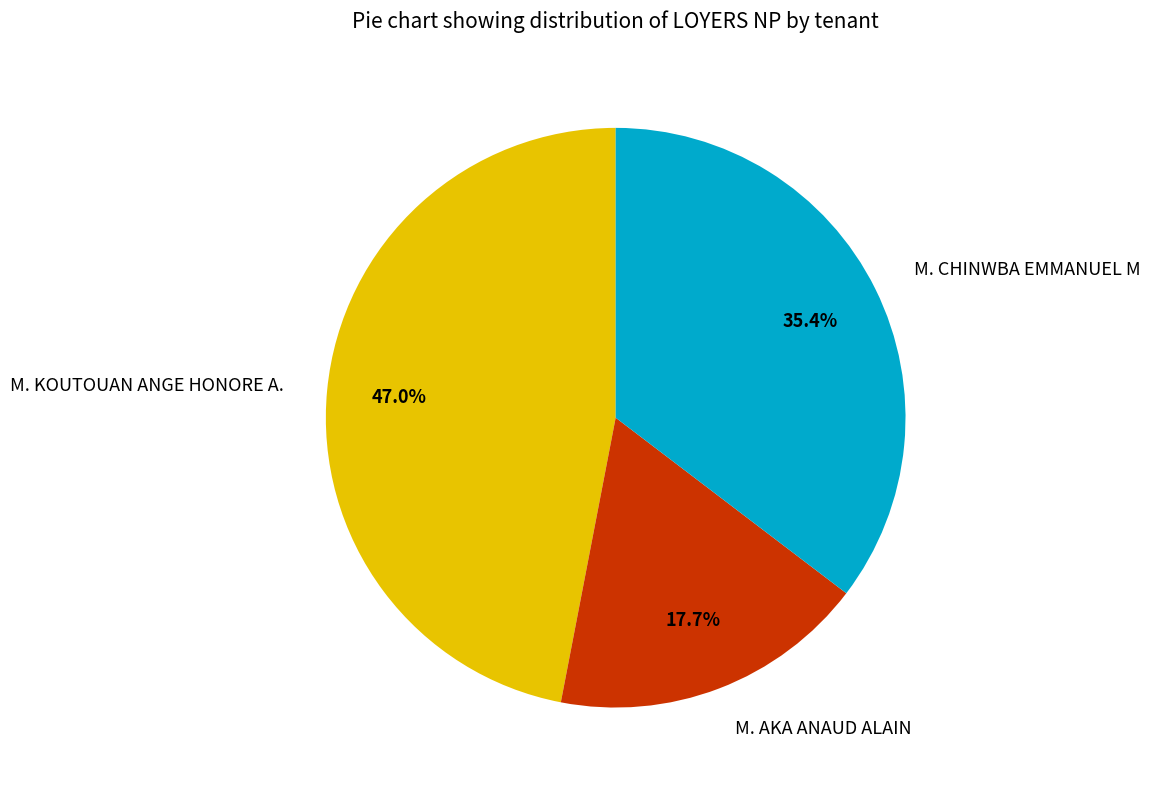

Is it true that M. KOUTOUAN ANGE HONORE A. is 47% of the pie?

True